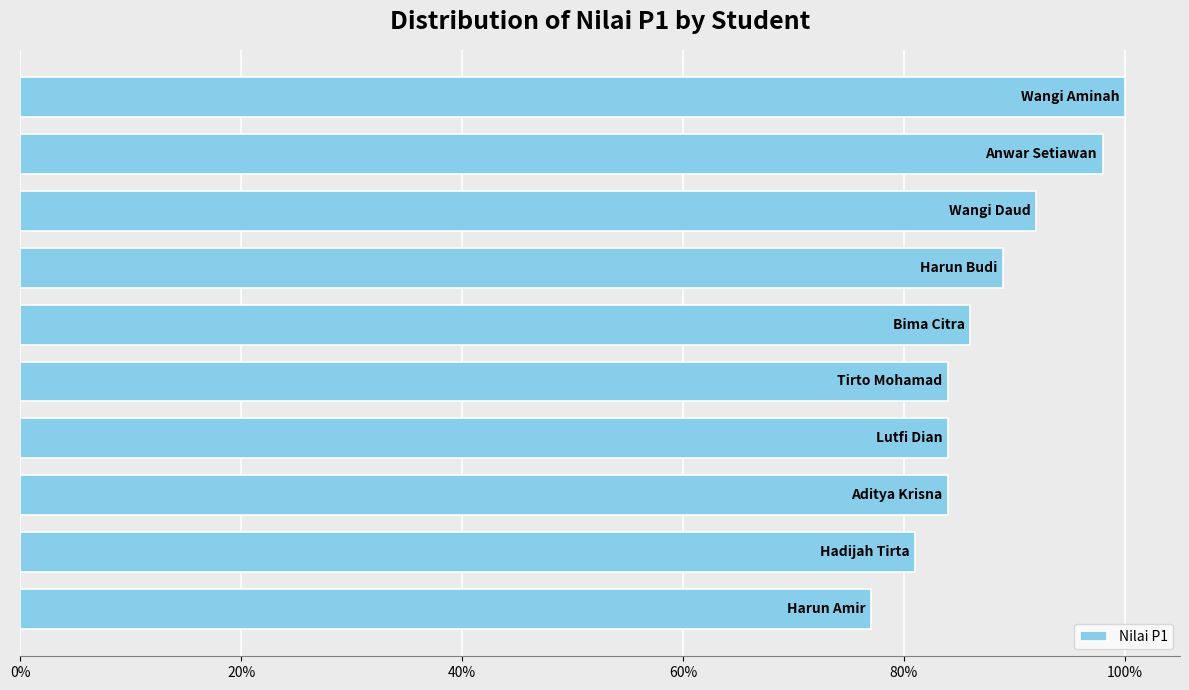

What is the average value?

88